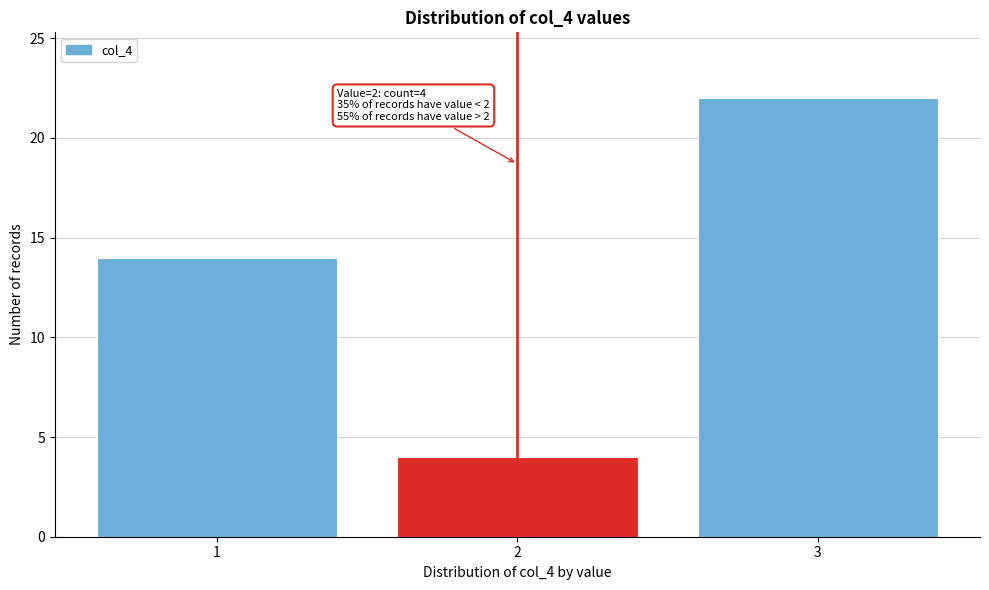

Reading left to right, extract all data points from this chart.

1=14	2=4	3=22